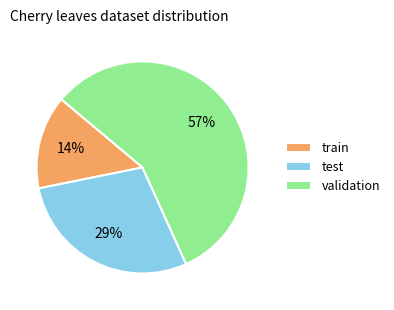

Which has a higher value, validation or train?

validation